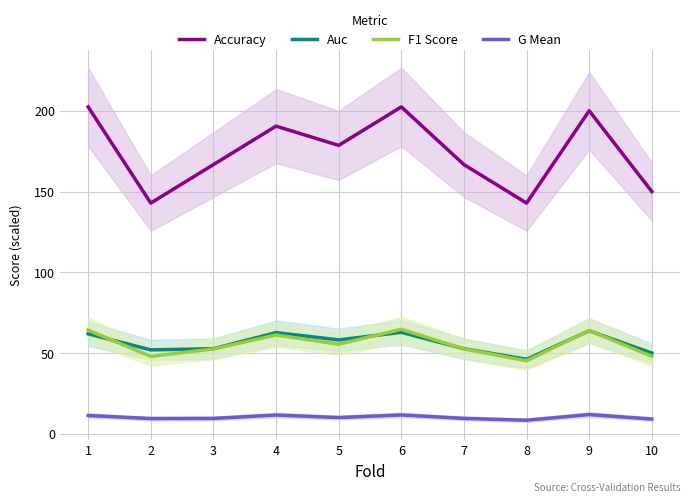

Reading left to right, what are all the values shown in this chart?

Accuracy: 1=202.4	2=142.9	3=166.7	4=190.5	5=178.6	6=202.4	7=166.7	8=142.9	9=200.0	10=150.0
Auc: 1=61.9	2=52.0	3=52.7	4=62.7	5=58.2	6=62.9	7=52.7	8=46.2	9=63.8	10=50.0
F1 Score: 1=64.2	2=48.0	3=52.6	4=61.2	5=55.5	6=64.8	7=52.6	8=45.2	9=64.0	10=48.0
G Mean: 1=11.4	2=9.5	3=9.6	4=11.7	5=10.1	6=11.7	7=9.6	8=8.5	9=12.0	10=9.2